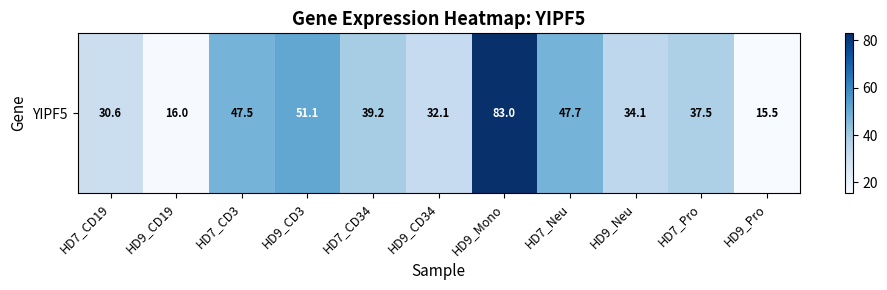

How many series are shown in this chart?

1